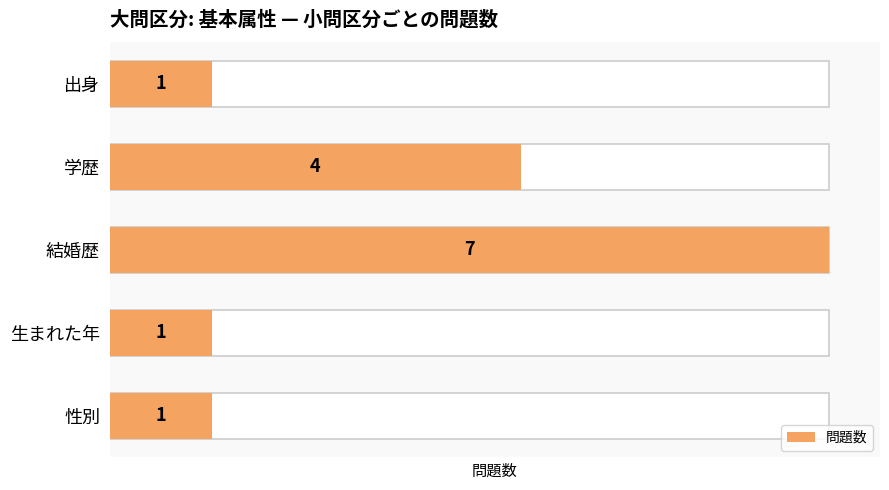

Reading left to right, what are all the values shown in this chart?

1	1	7	4	1